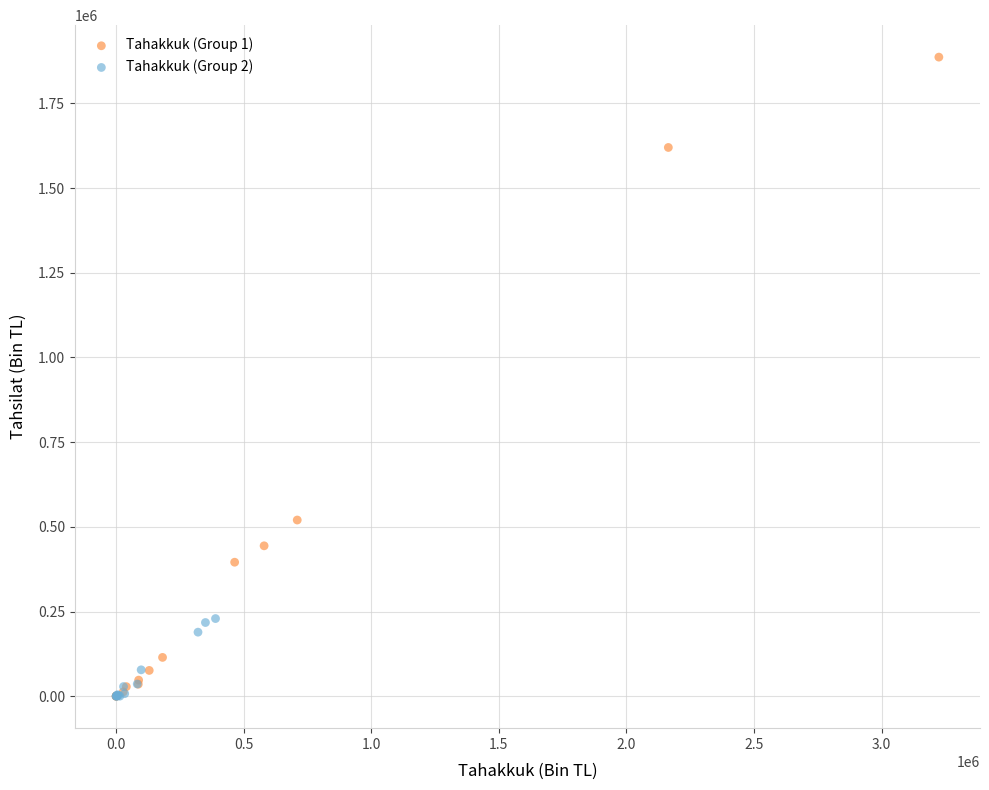

Which series has the widest spread of Y values?

Tahakkuk (Group 1)